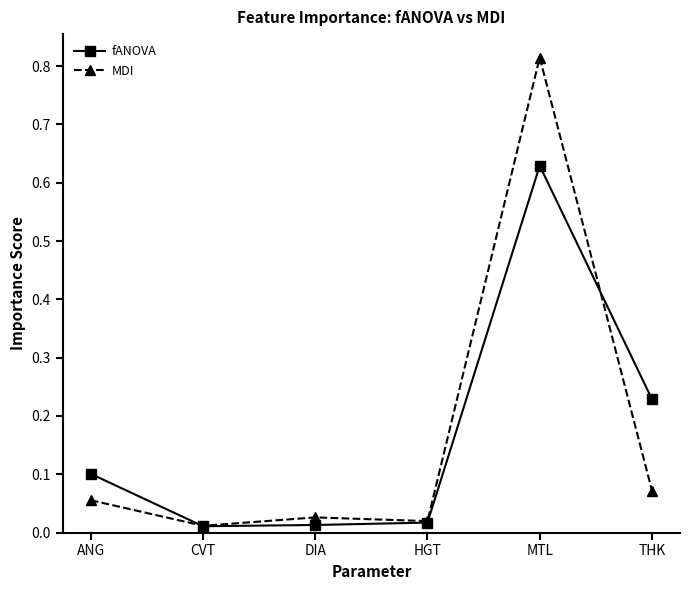

What position from the right is MTL?

2